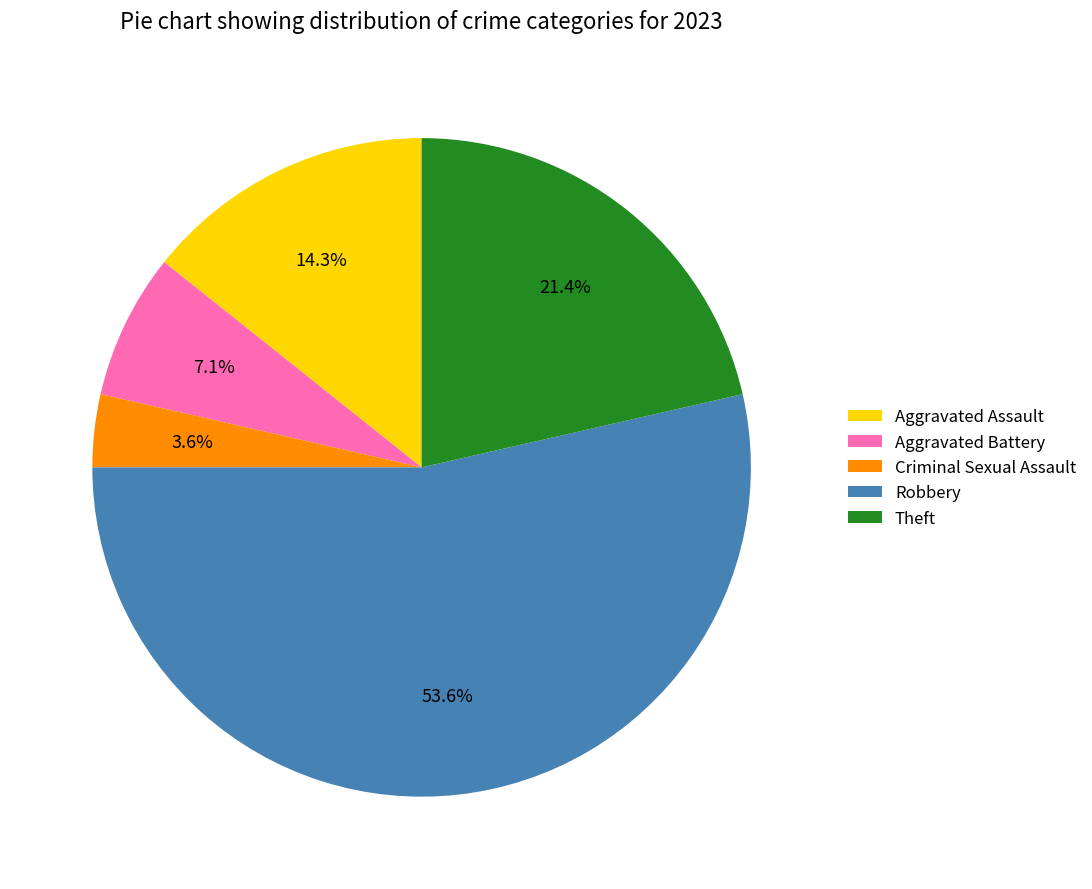

Rank the categories by value from highest to lowest.

Robbery, Theft, Aggravated Assault, Aggravated Battery, Criminal Sexual Assault